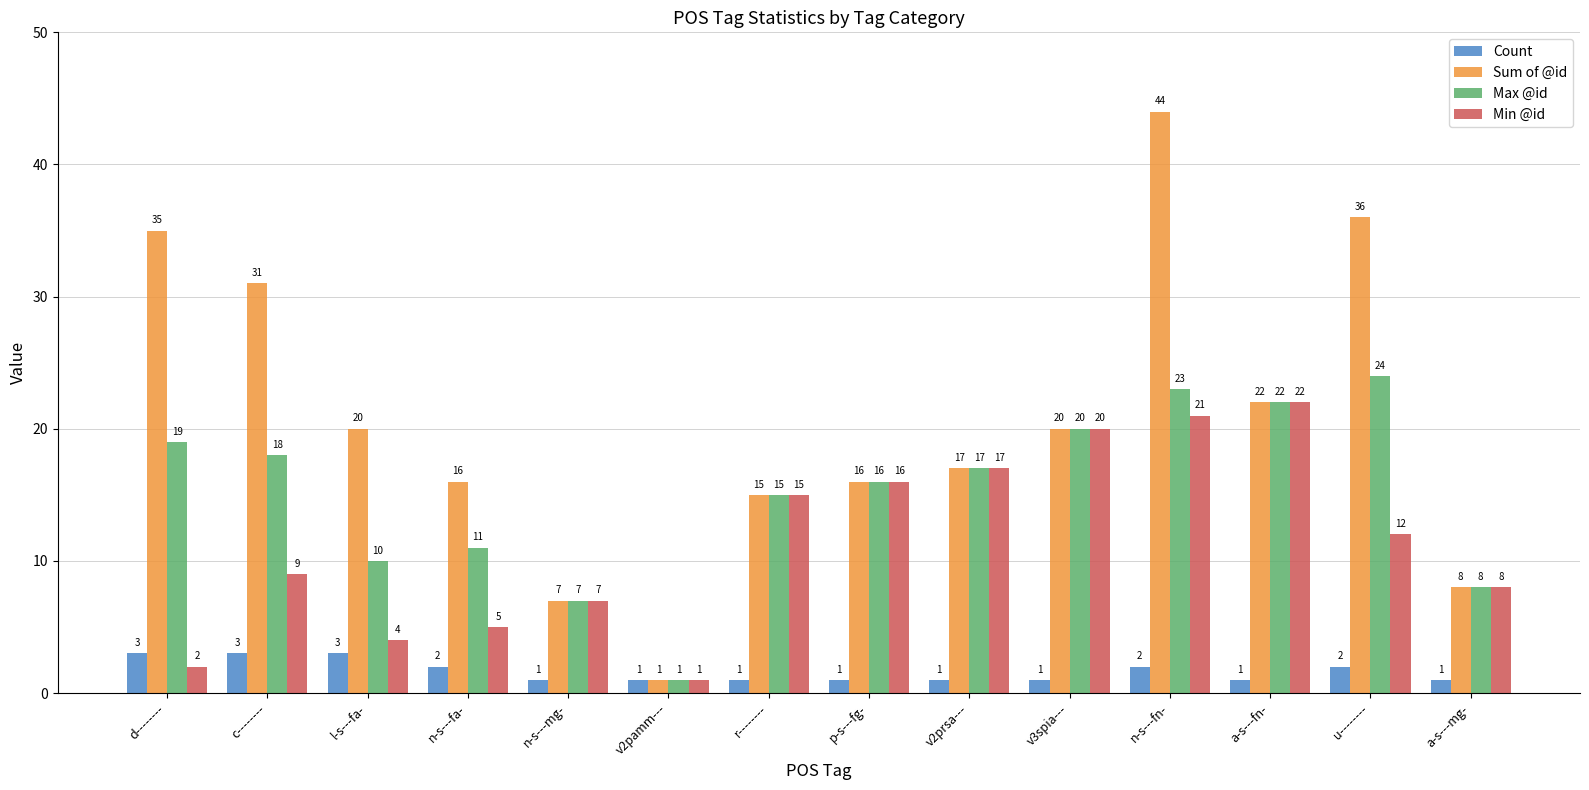

What are all the series names shown in the legend?

Count, Sum of @id, Max @id, Min @id